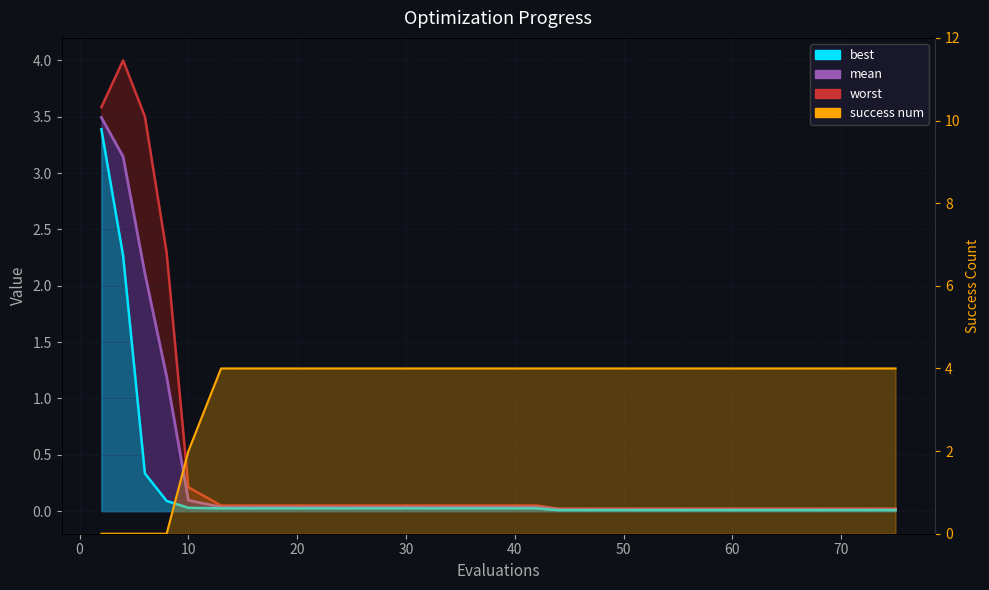

At which label is worst closest to 2?

8